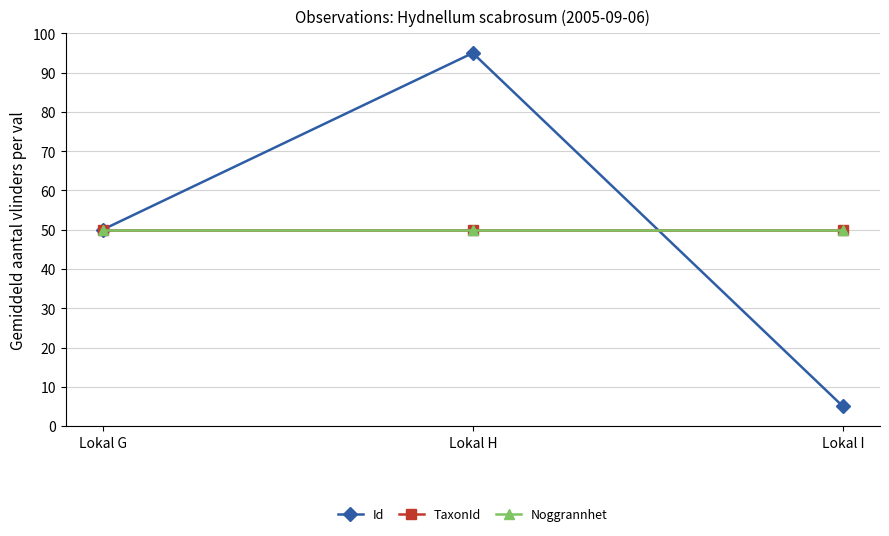

Reading left to right, extract all data points from this chart.

Id: 50	95	5
TaxonId: 50	50	50
Noggrannhet: 50	50	50